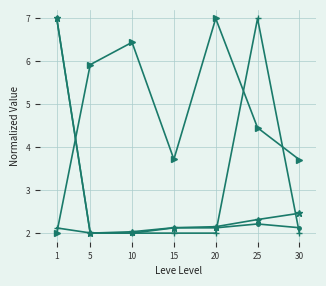

How many categories are shown in the chart?

7